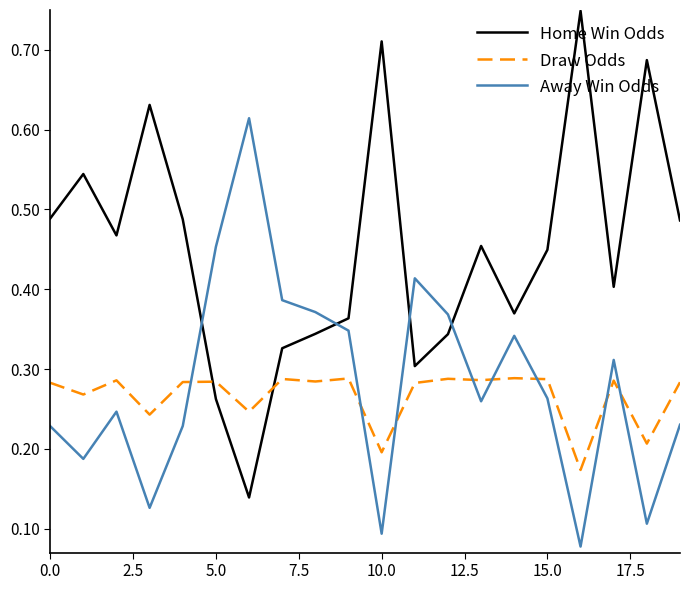

After their last crossing, which series has the higher values: Home Win Odds or Draw Odds?

Home Win Odds